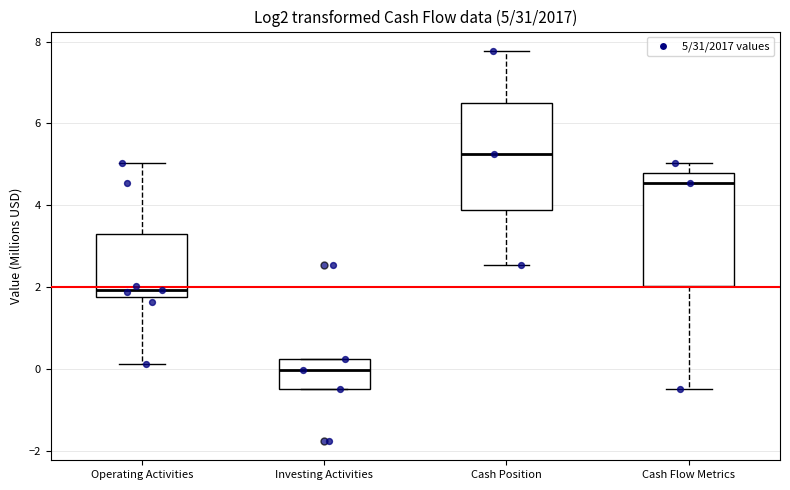

Which box has the highest median line?

Cash Position